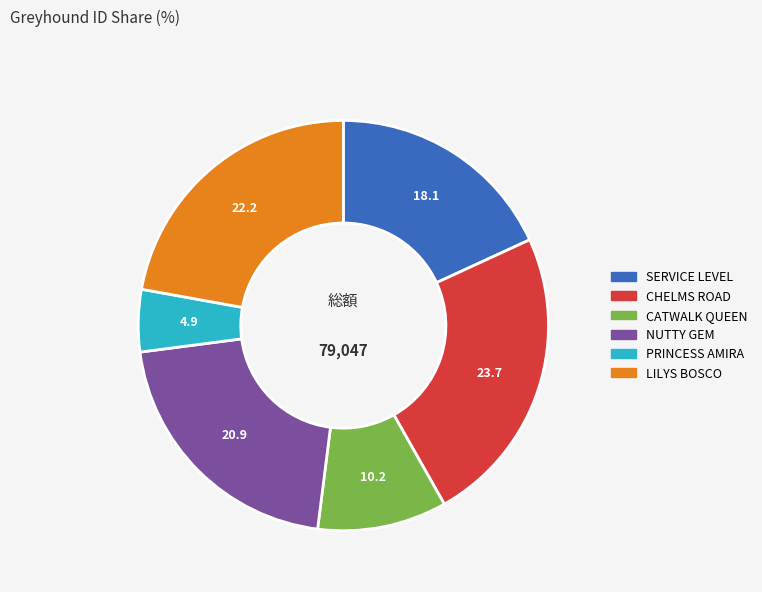

True or false: CATWALK QUEEN accounts for 10% of the total.

True